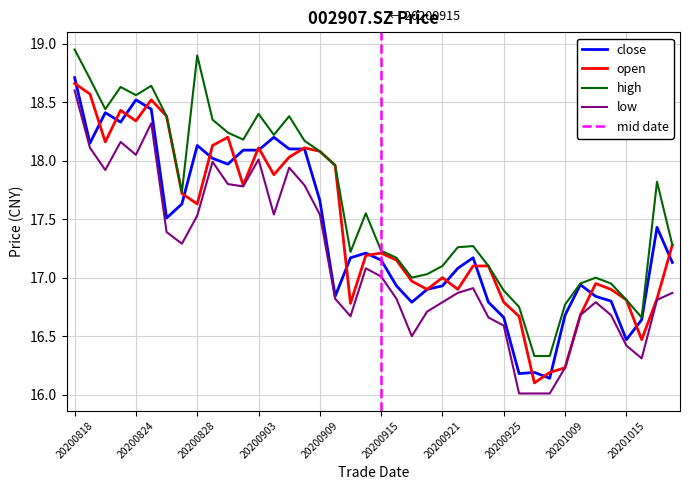

True or false: open has more than 0 interior local peaks.

True